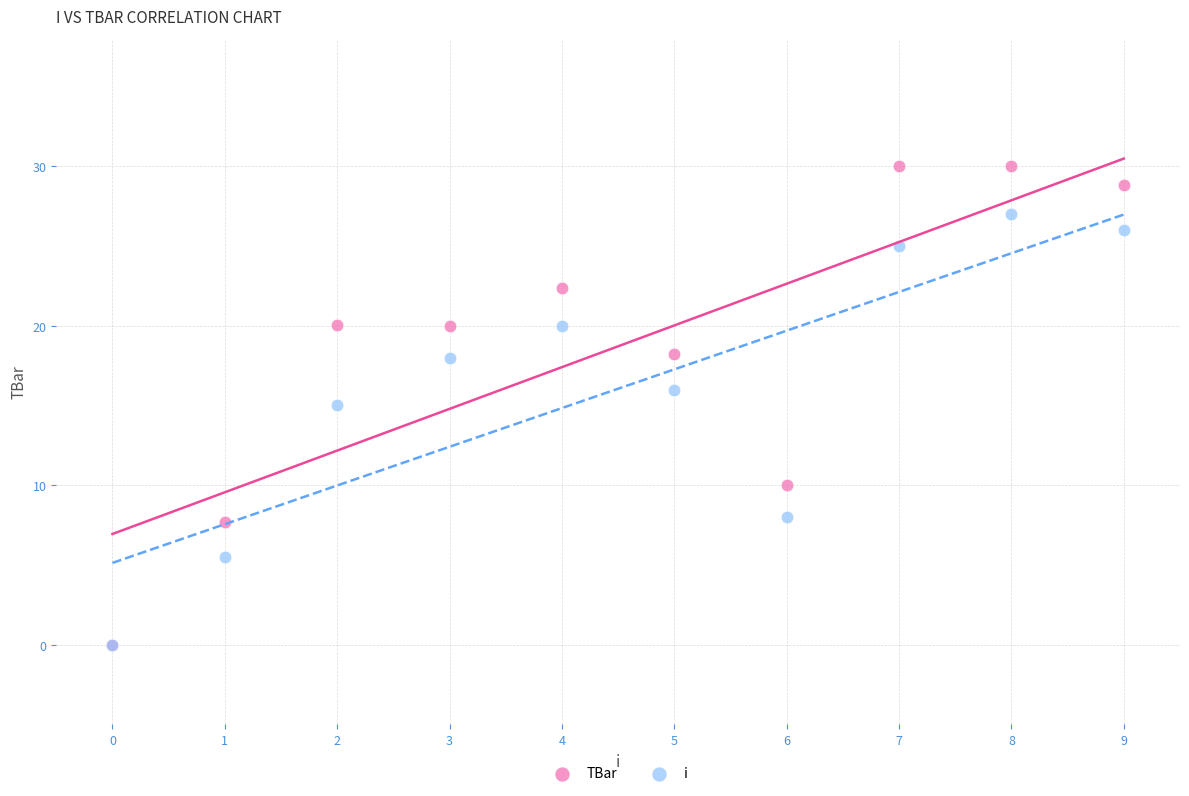

Which series has the widest spread of Y values?

TBar